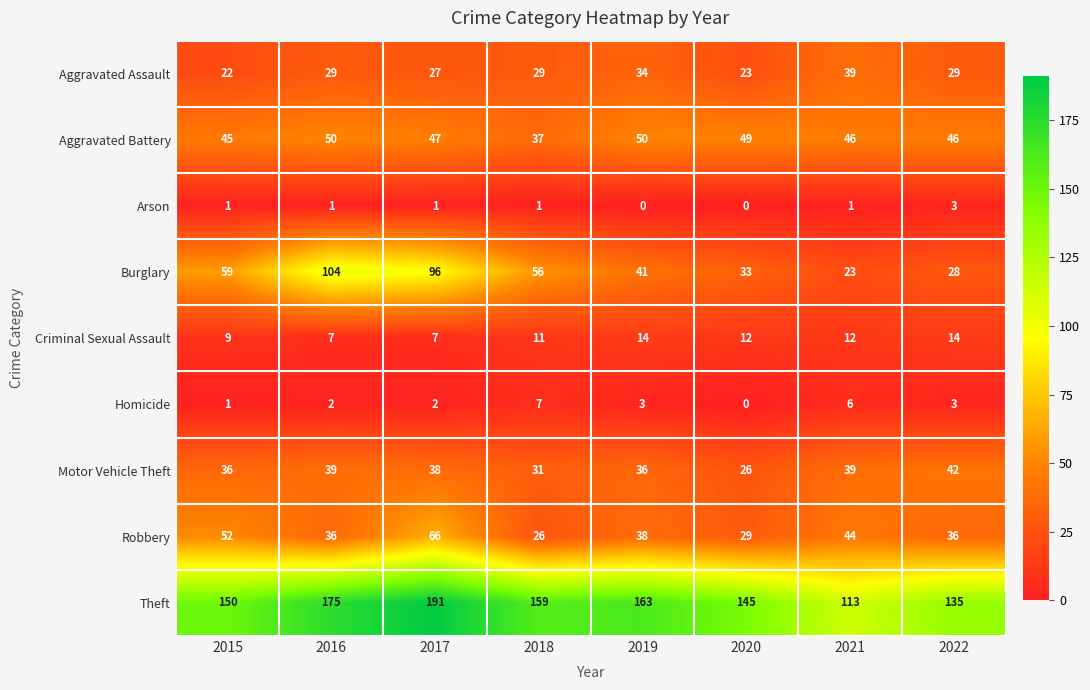

List the series in order of their peak value, highest first.

Theft, Burglary, Robbery, Aggravated Battery, Motor Vehicle Theft, Aggravated Assault, Criminal Sexual Assault, Homicide, Arson